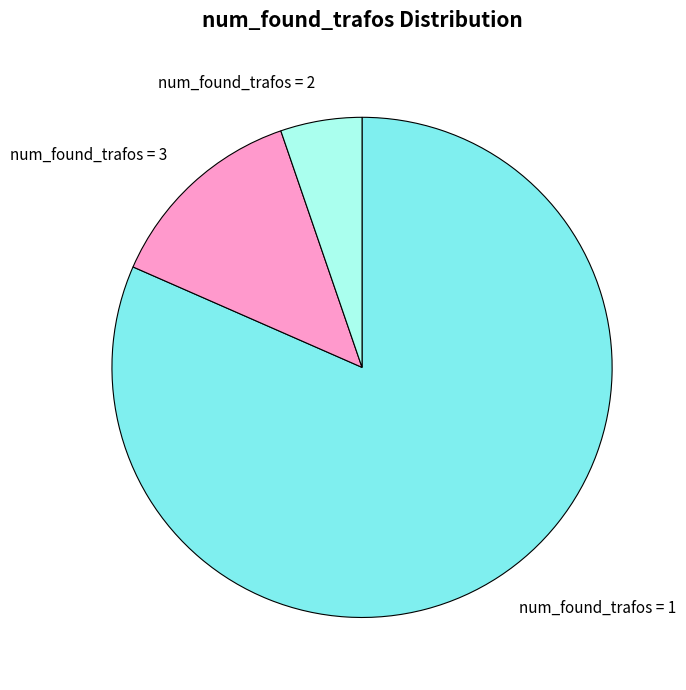

Which category has the biggest portion of the pie?

num_found_trafos = 1